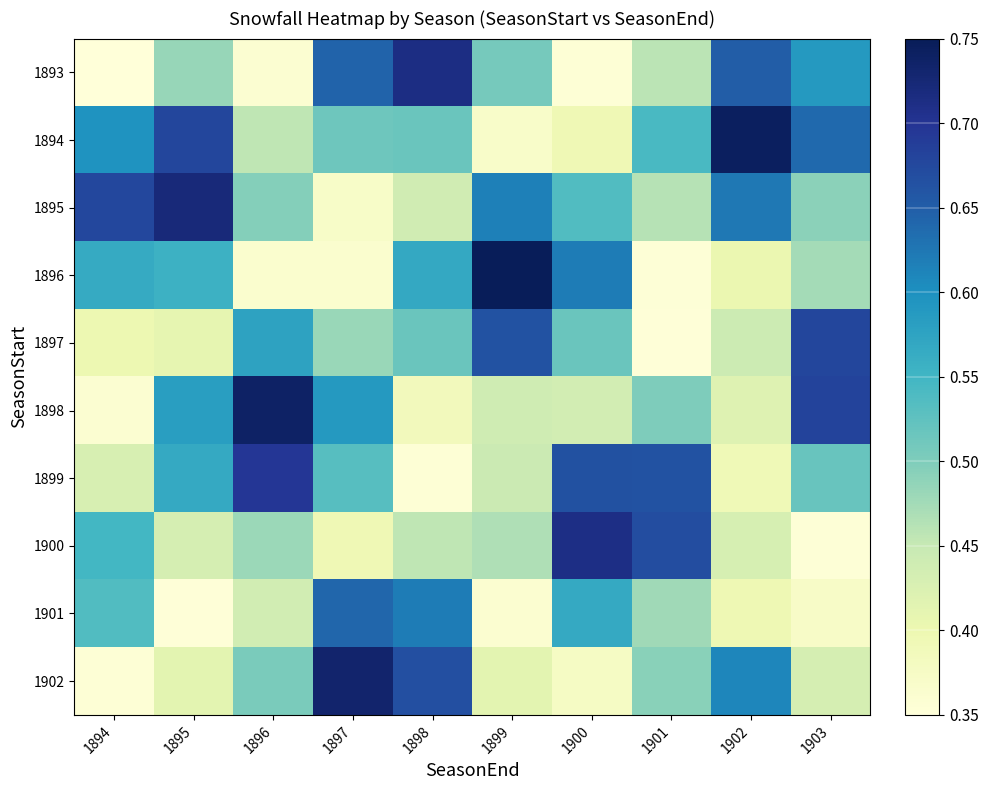

At 1897, list the series in order from largest to smallest.

1902, 1893, 1901, 1898, 1899, 1894, 1897, 1900, 1895, 1896